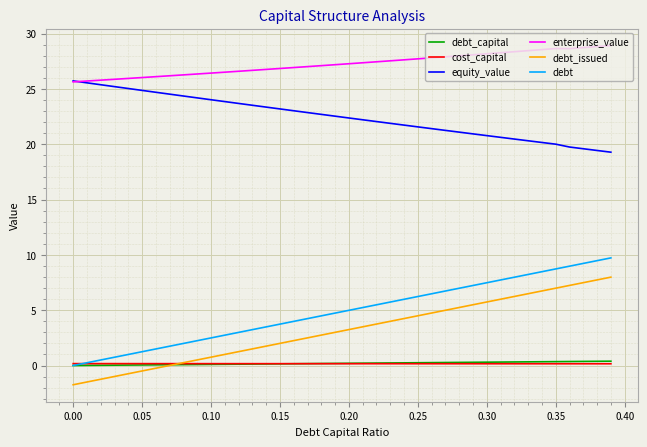

How many lines are shown in the chart?

6